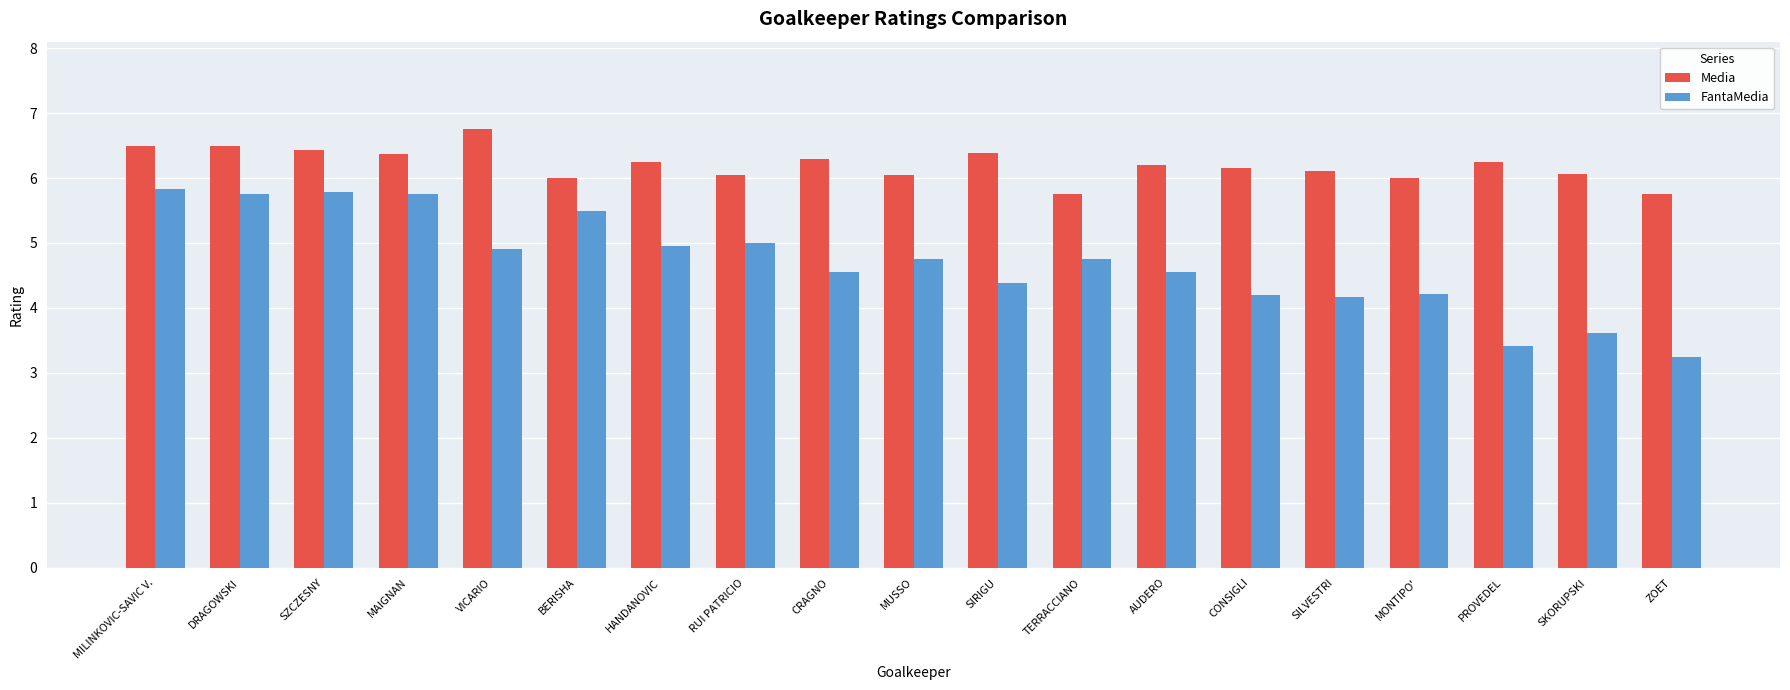

What is the label of the 12th bar from the left?

TERRACCIANO